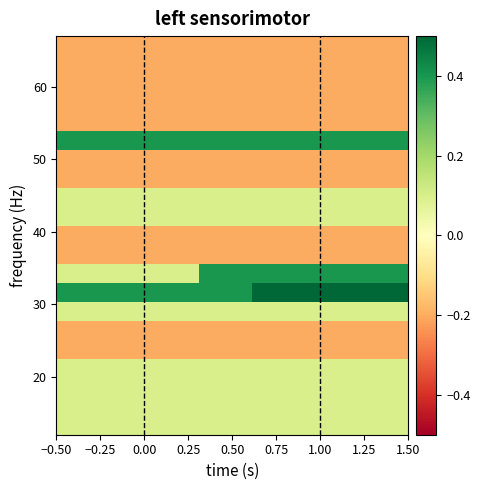

What is the greatest value displayed?

0.7